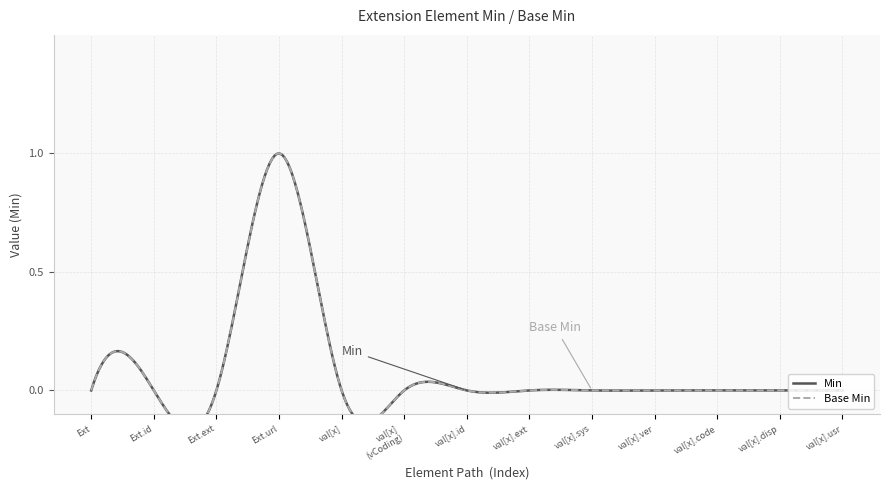

The Base Min series shows 0 at Extension.value[x] (valueCoding). True or false?

False